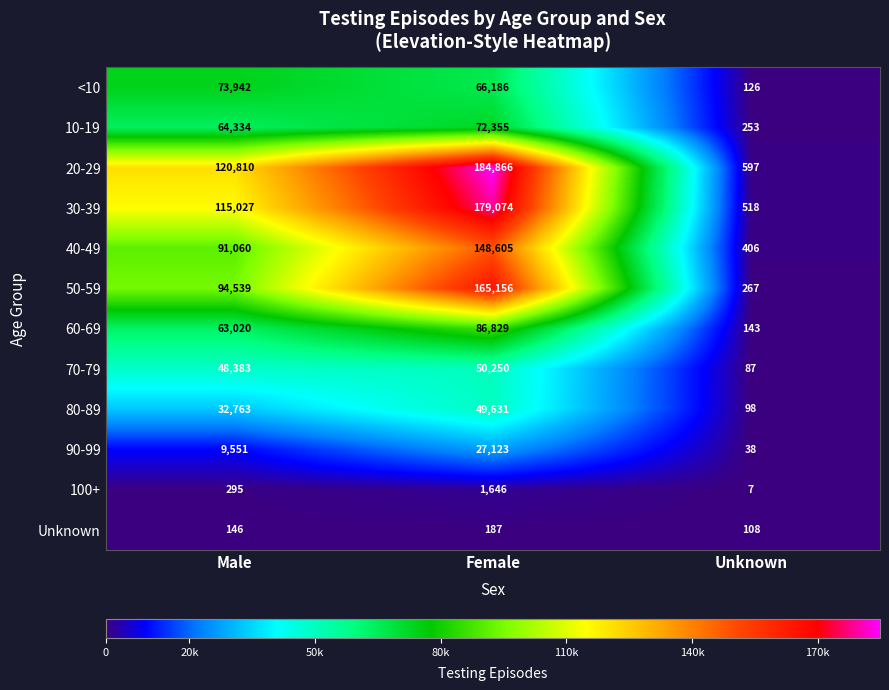

Which category has the highest value across all series?

Female